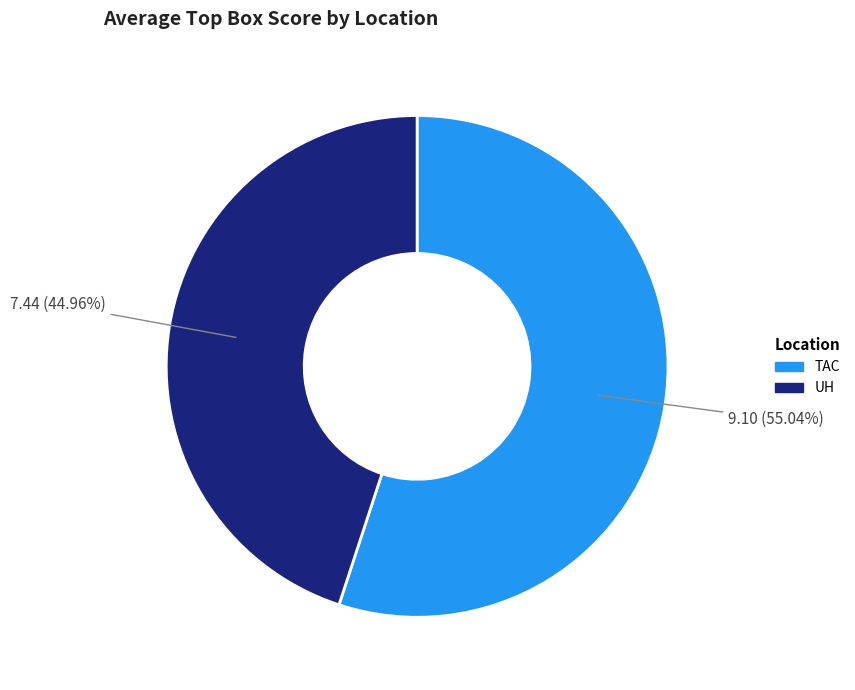

To the nearest percent, what portion does UH represent?

45%